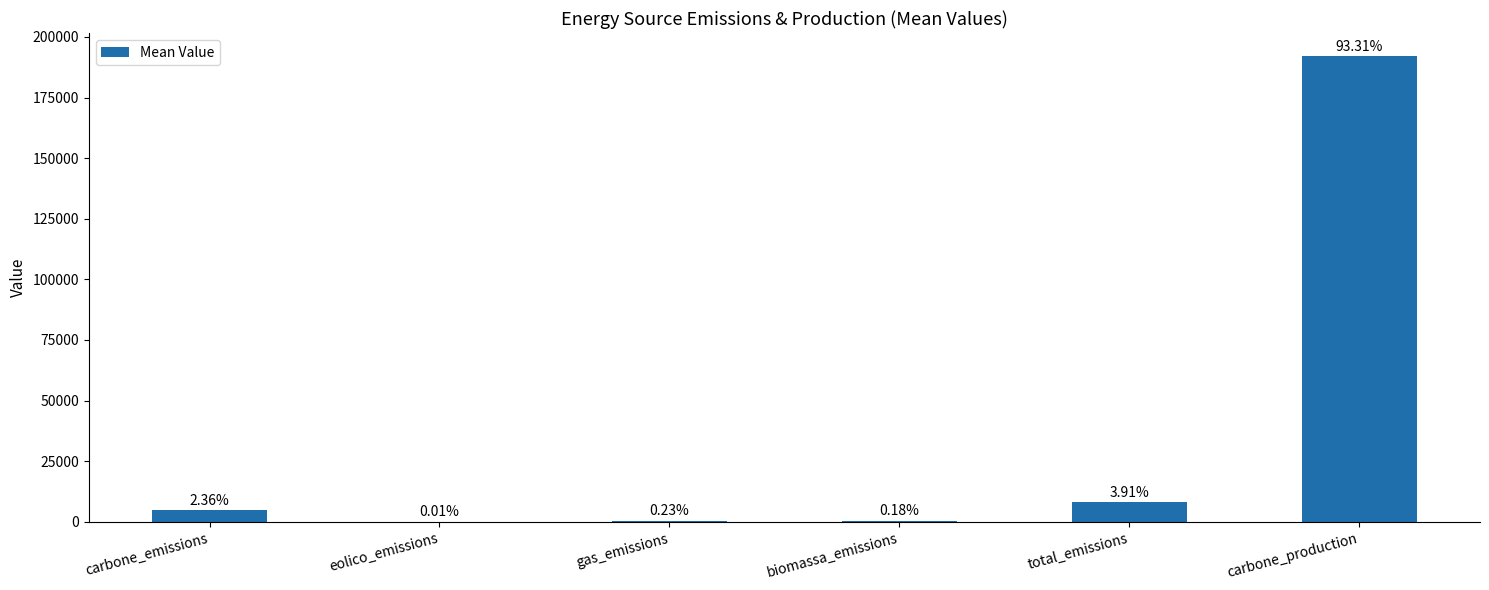

Approximately how many times larger is the value at carbone_production compared to biomassa_emissions?

518.8